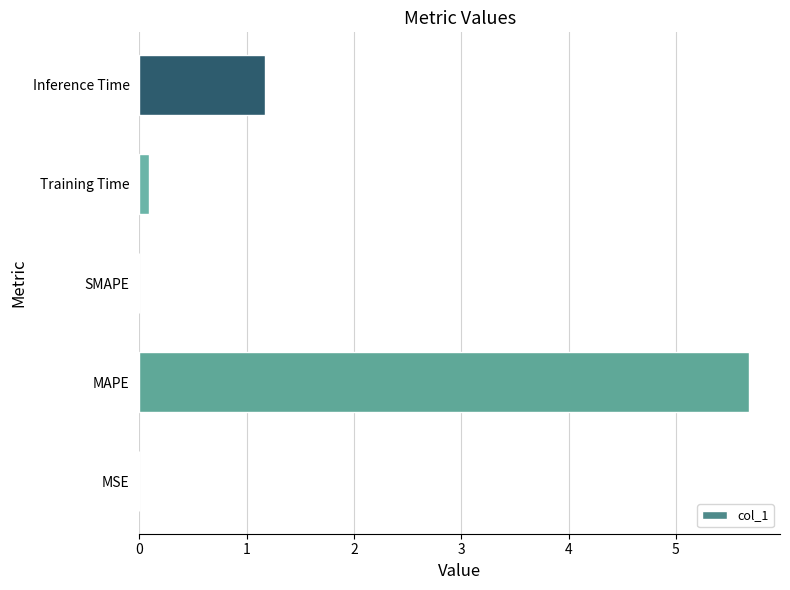

Which has a higher value, Training Time or Inference Time?

Inference Time